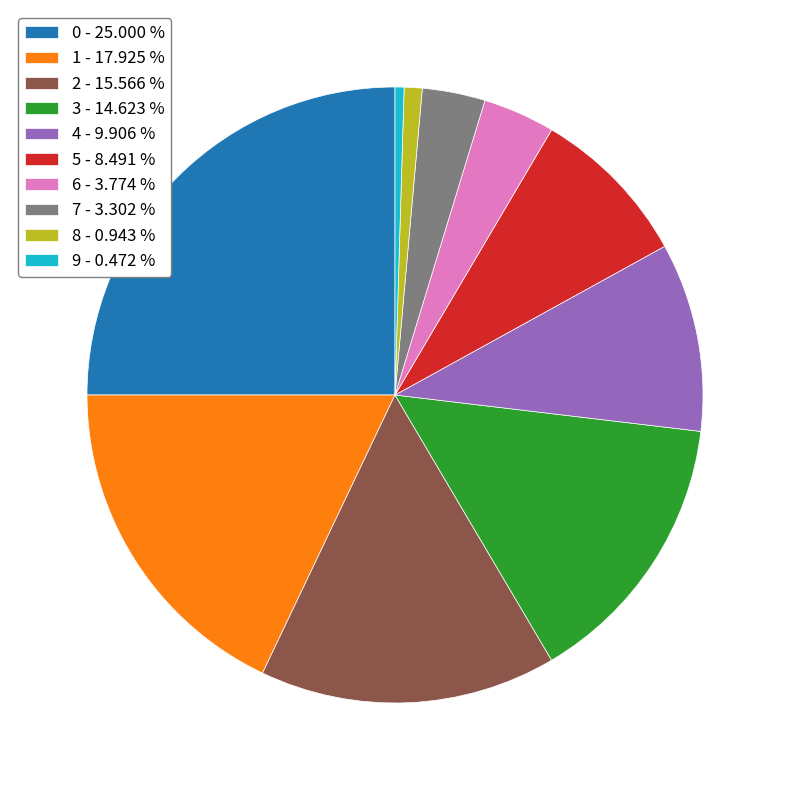

Combined, do 7 - 3.302 % and 2 - 15.566 % account for over 50%?

No